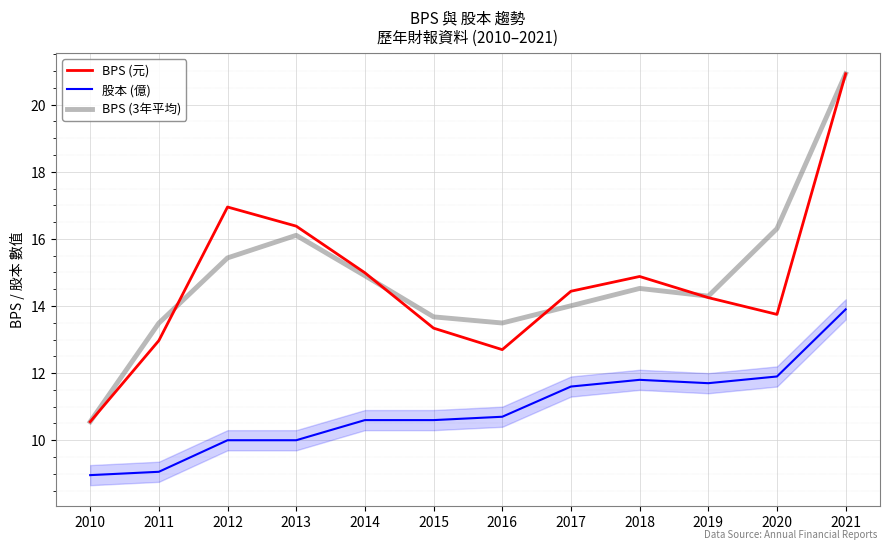

Which category has the lowest value across all series?

2010